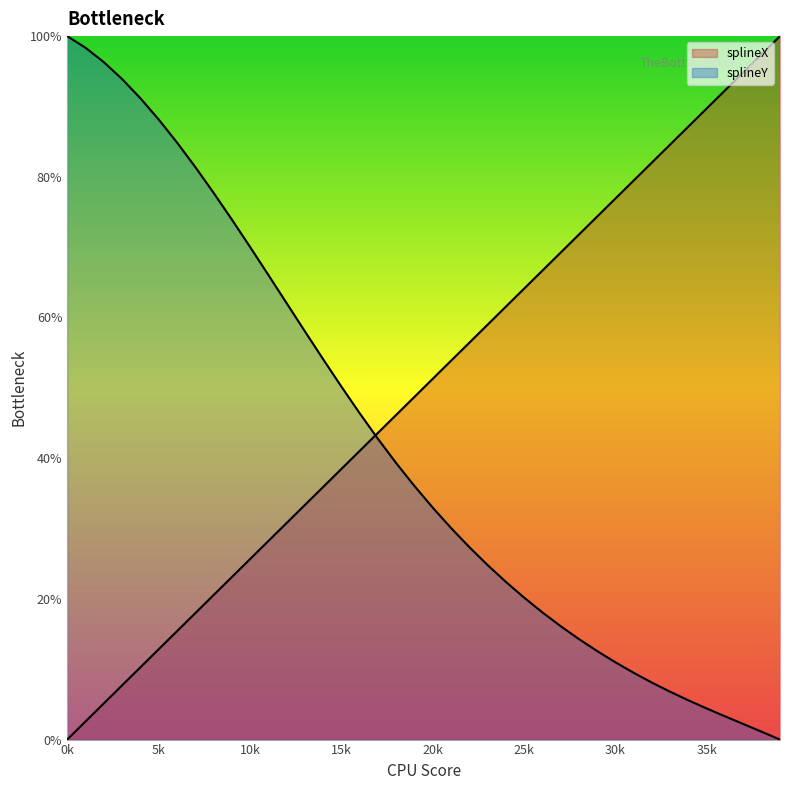

The value at 20 is 51.3. True or false?

True